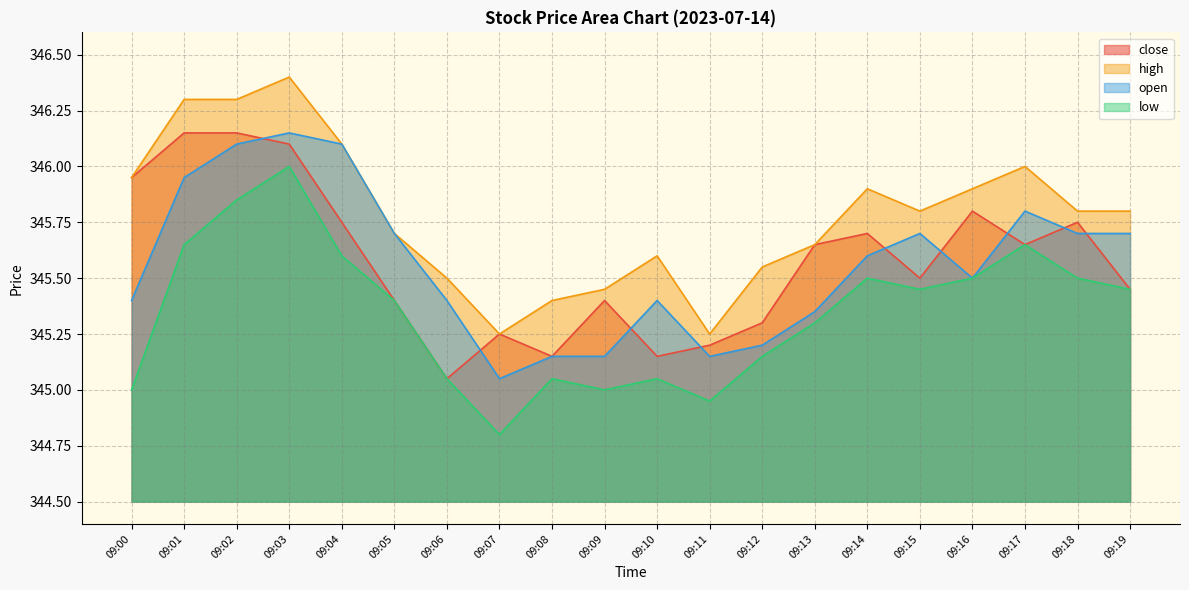

Which category has the highest value across all series?

09:03